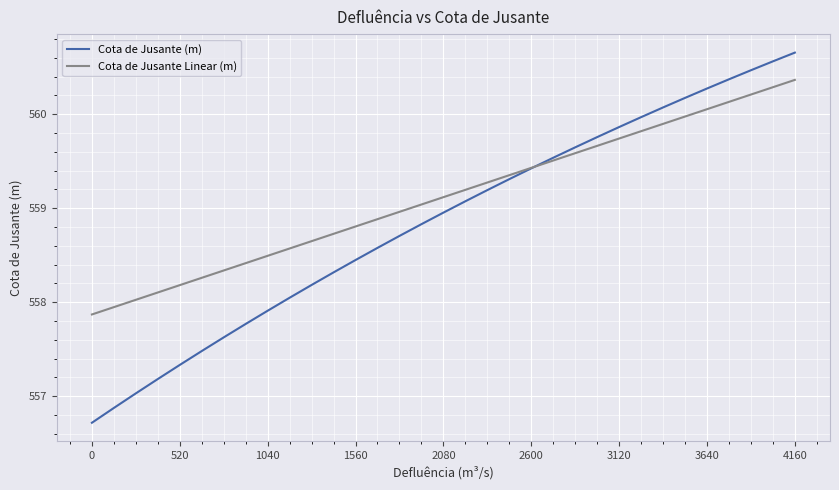

What is the difference between the maximum and second lowest values in the Cota de Jusante (m) series?

3.8